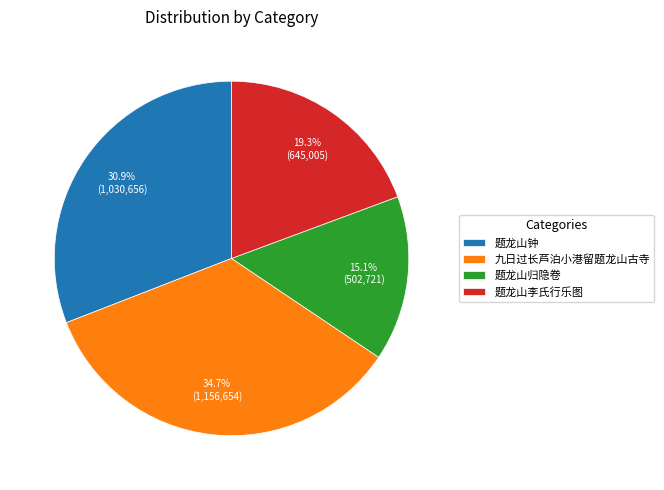

How many slices are in this pie chart?

4